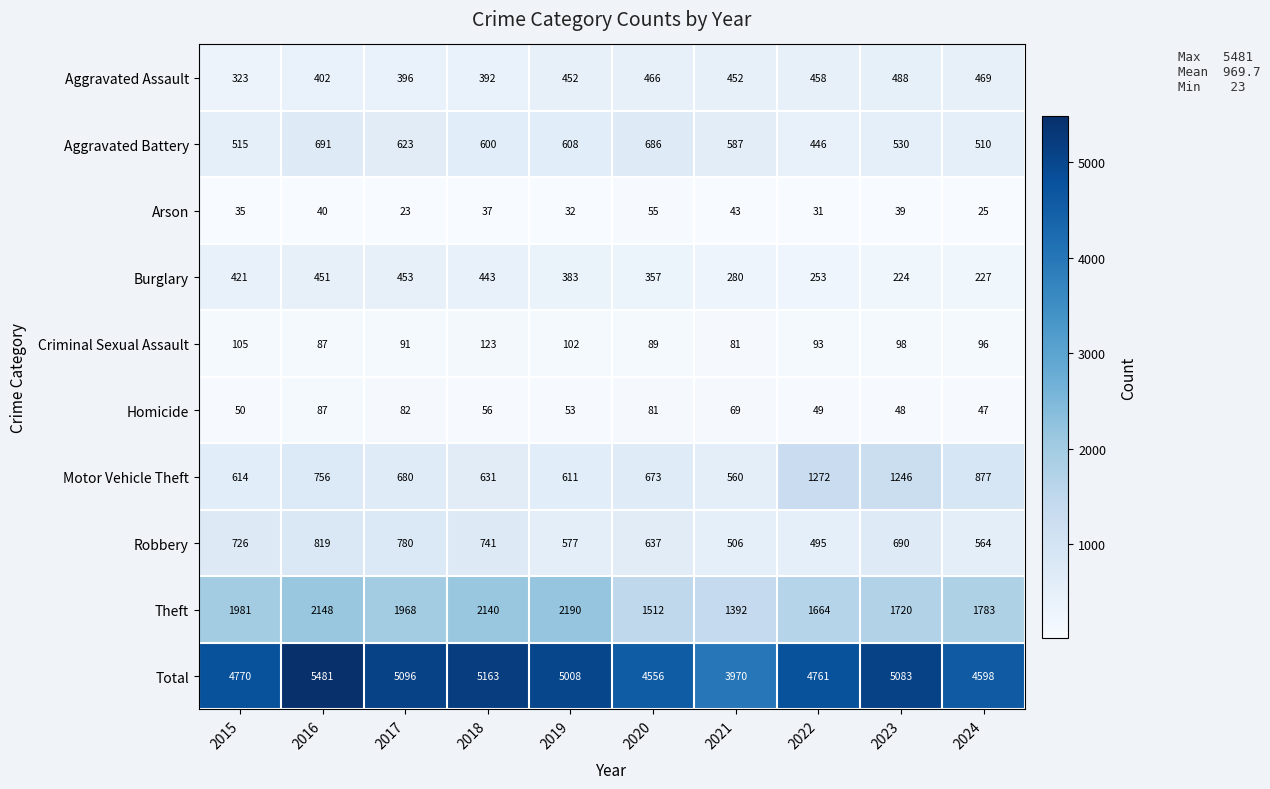

What is the difference between the Homicide values at 2017 and 2016?

5